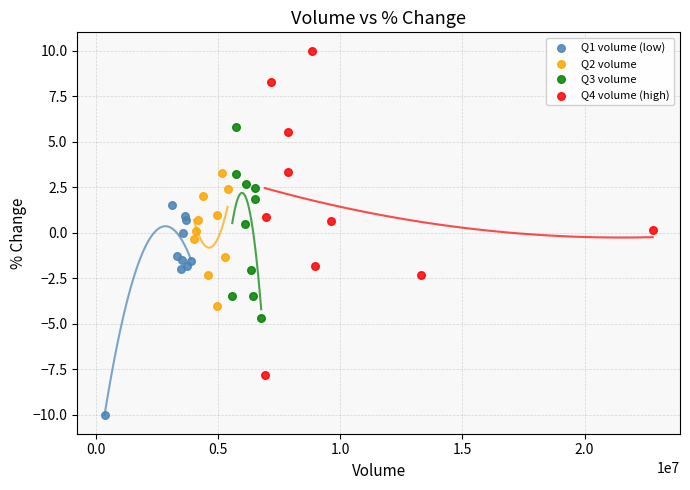

What are all the series names shown in the legend?

Q1 volume (low), Q2 volume, Q3 volume, Q4 volume (high)